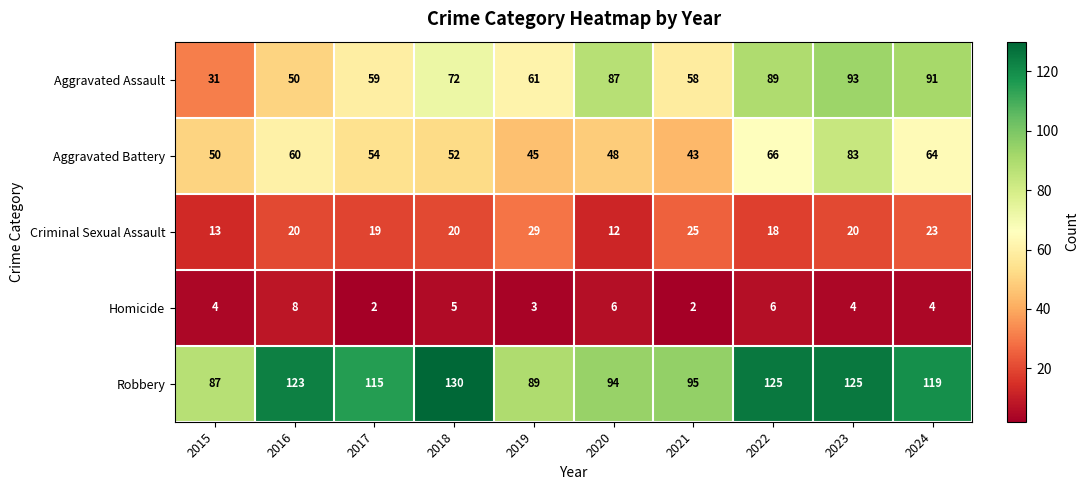

At which label does Aggravated Battery first exceed 54?

2016